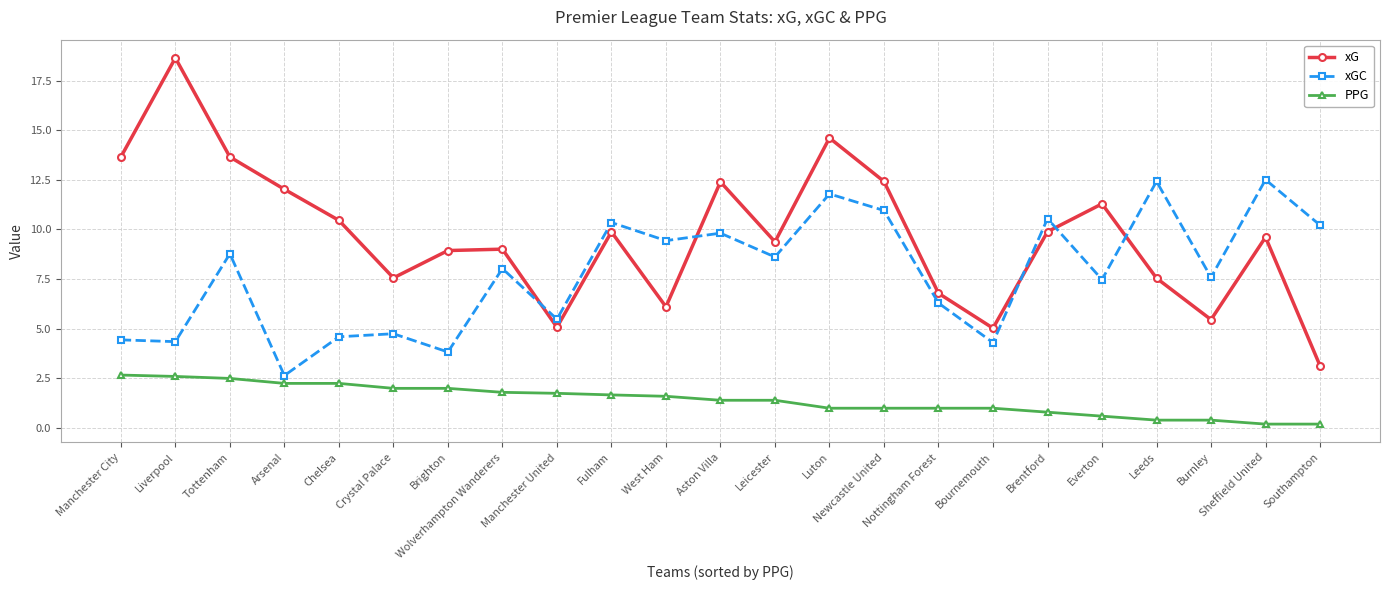

What is the difference between the highest and lowest values at Everton?

10.7